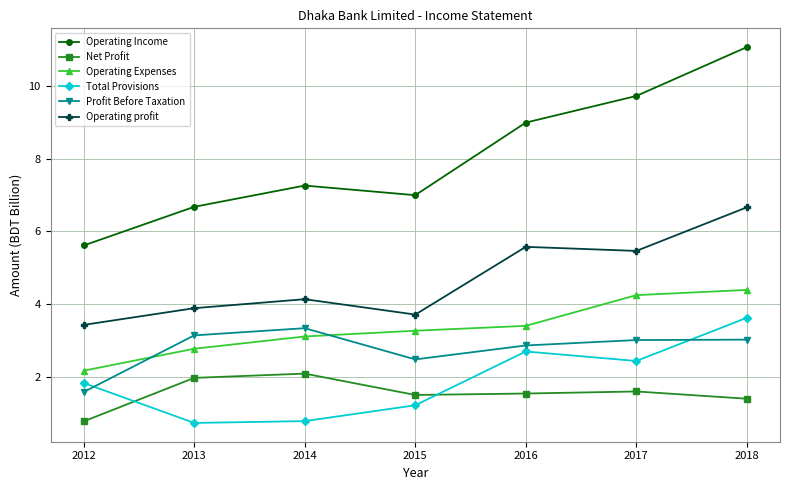

Which series has the largest range (max minus min)?

Operating Income